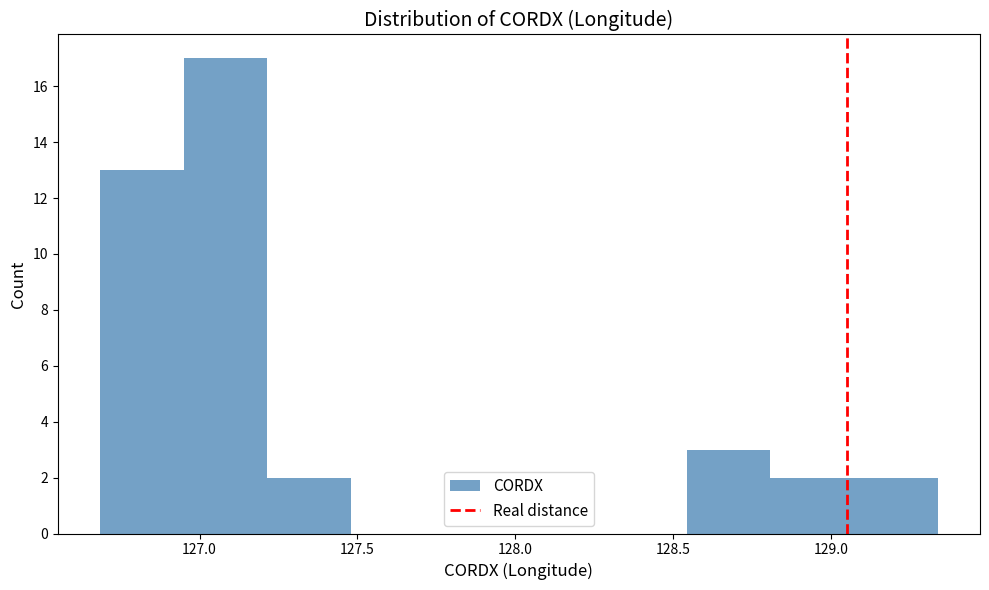

Reading left to right, transcribe this chart: for each bar, give the range it covers on the x-axis and its height. Neither the bar edges nor the heights are printed on the chart, so give them approximately, as read against the axes.

126.70 to 126.95: 13
126.95 to 127.20: 17
127.20 to 127.50: 2
127.50 to 127.75: 0
127.75 to 128.00: 0
128.00 to 128.30: 0
128.30 to 128.55: 0
128.55 to 128.80: 3
128.80 to 129.05: 2
129.05 to 129.35: 2